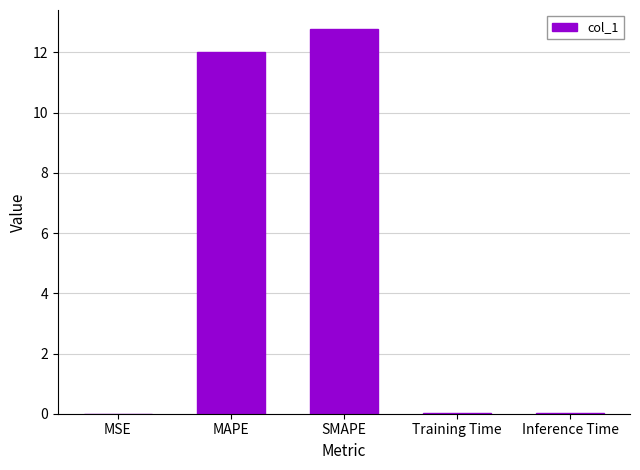

What is the difference between the values at SMAPE and MAPE?

0.8